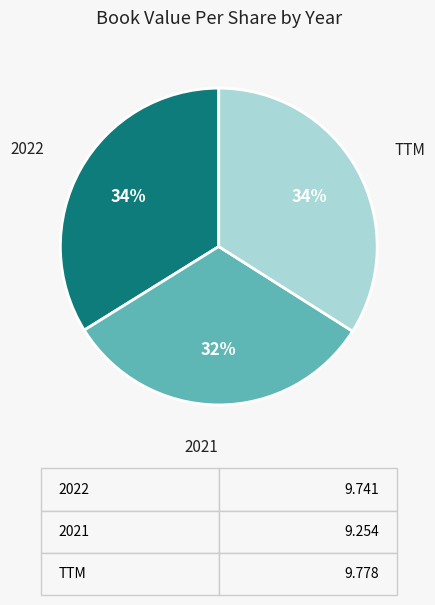

To the nearest percent, what is the difference between the largest and smallest slice percentages?

2%